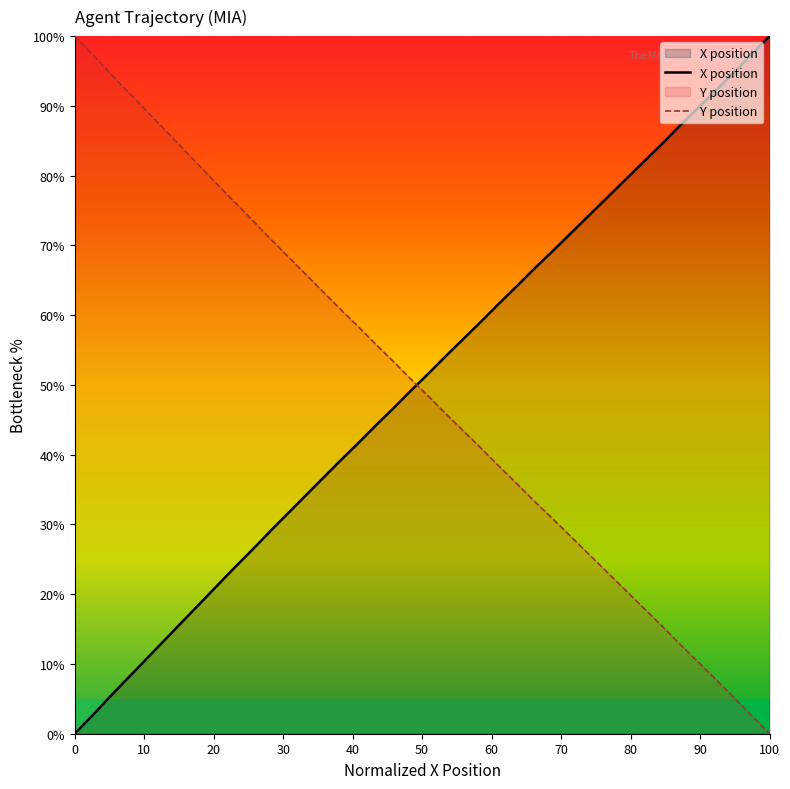

Rank the series by their average value, from highest to lowest.

Y, X